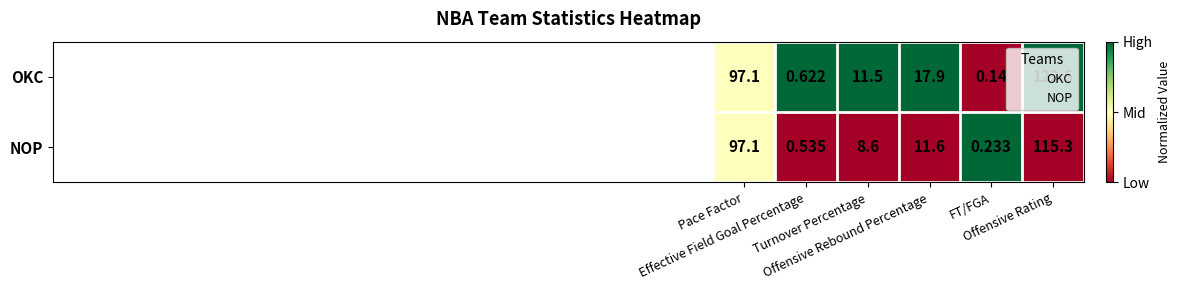

Between Pace Factor and Offensive Rebound Percentage, which series saw the biggest shift?

NOP